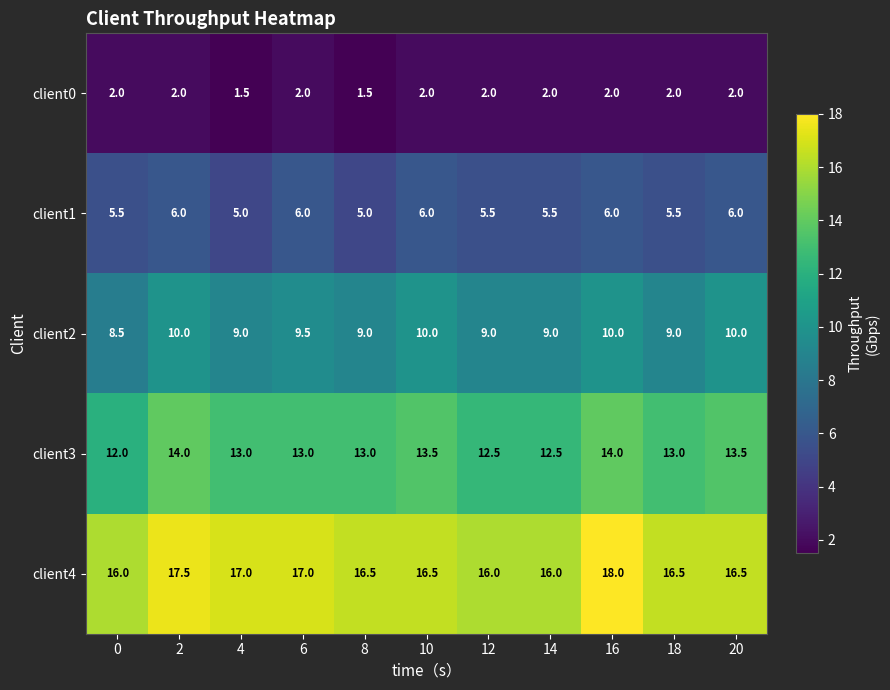

Which series has the largest total across all categories?

client4